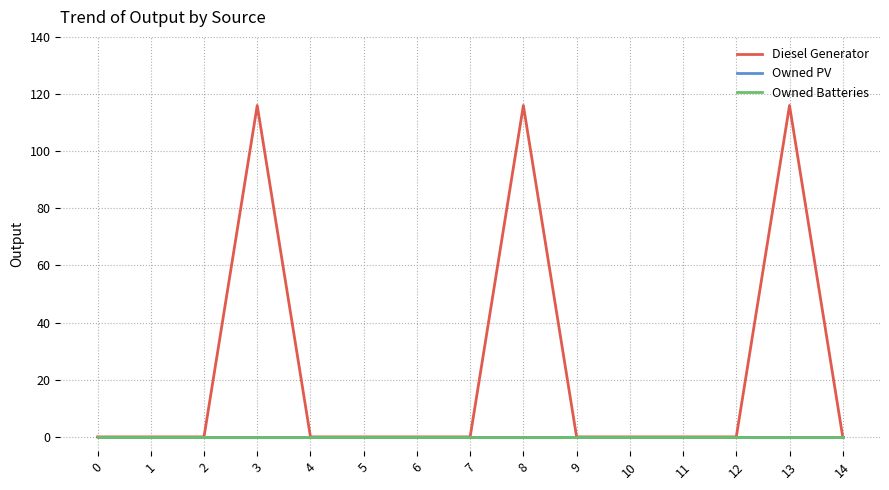

True or false: Diesel Generator has more than 0 interior local peaks.

True